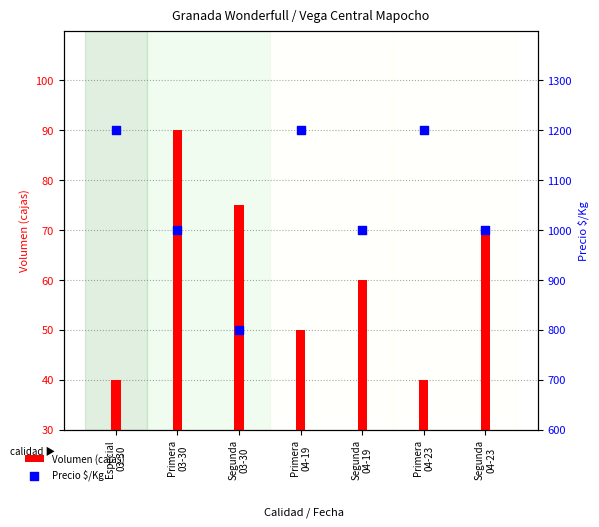

At how many categories does at least one series exceed 607?

7